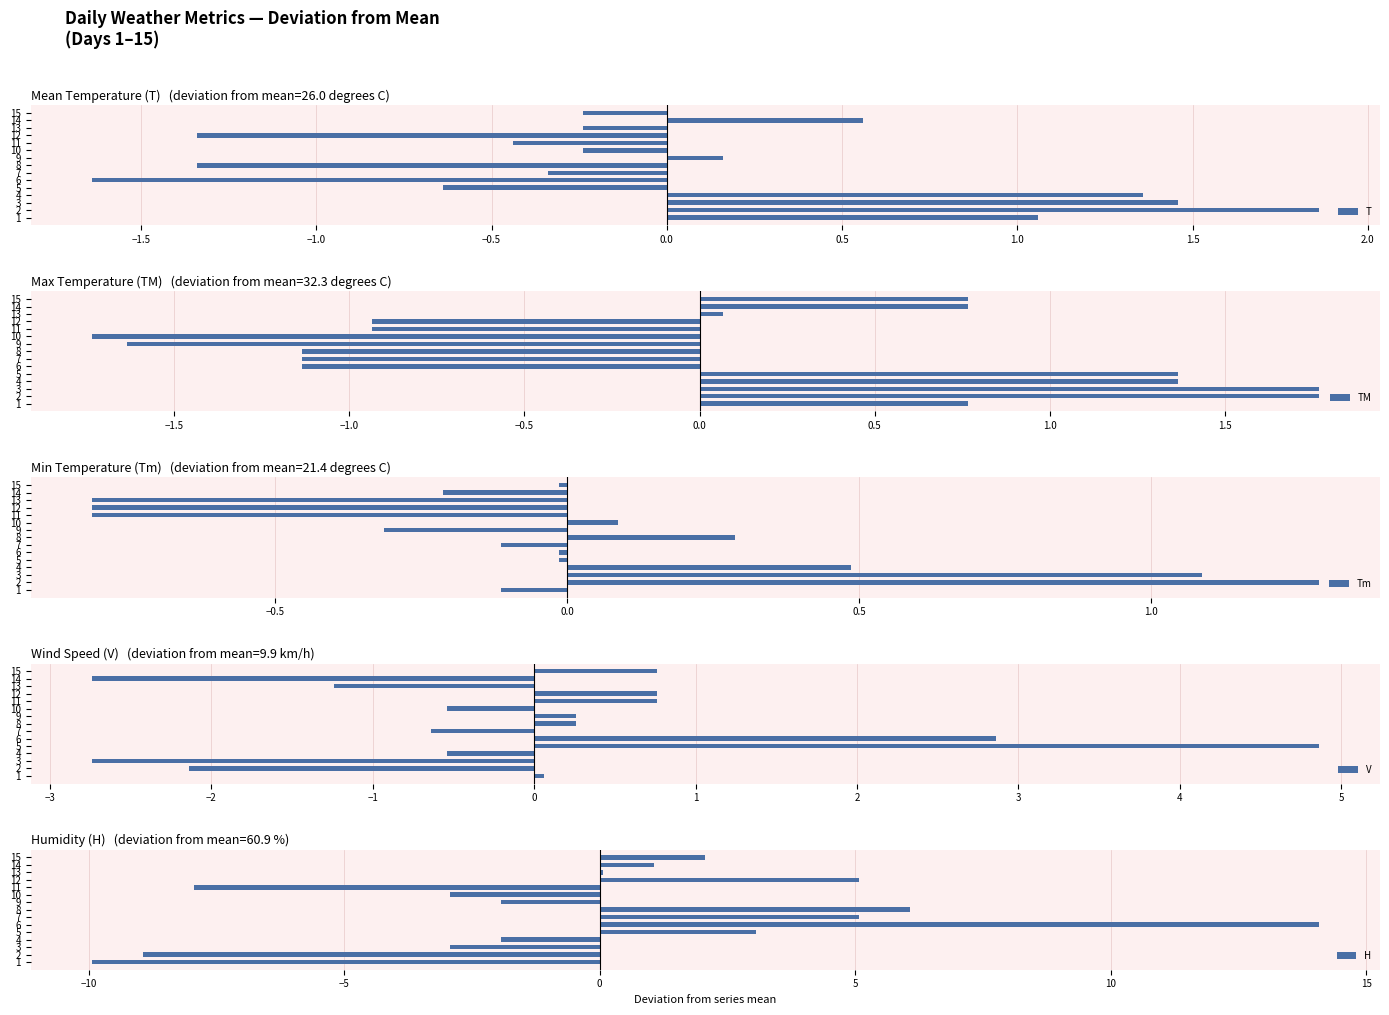

Which series has the largest total across all categories?

H